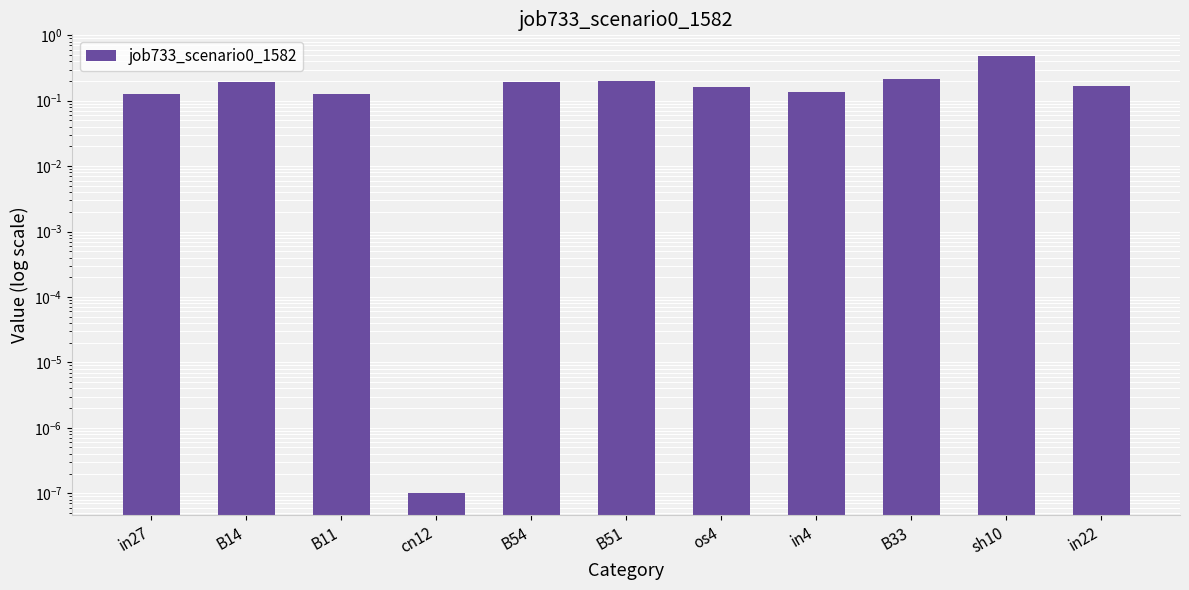

Which label corresponds to the smallest value in the chart?

cn12